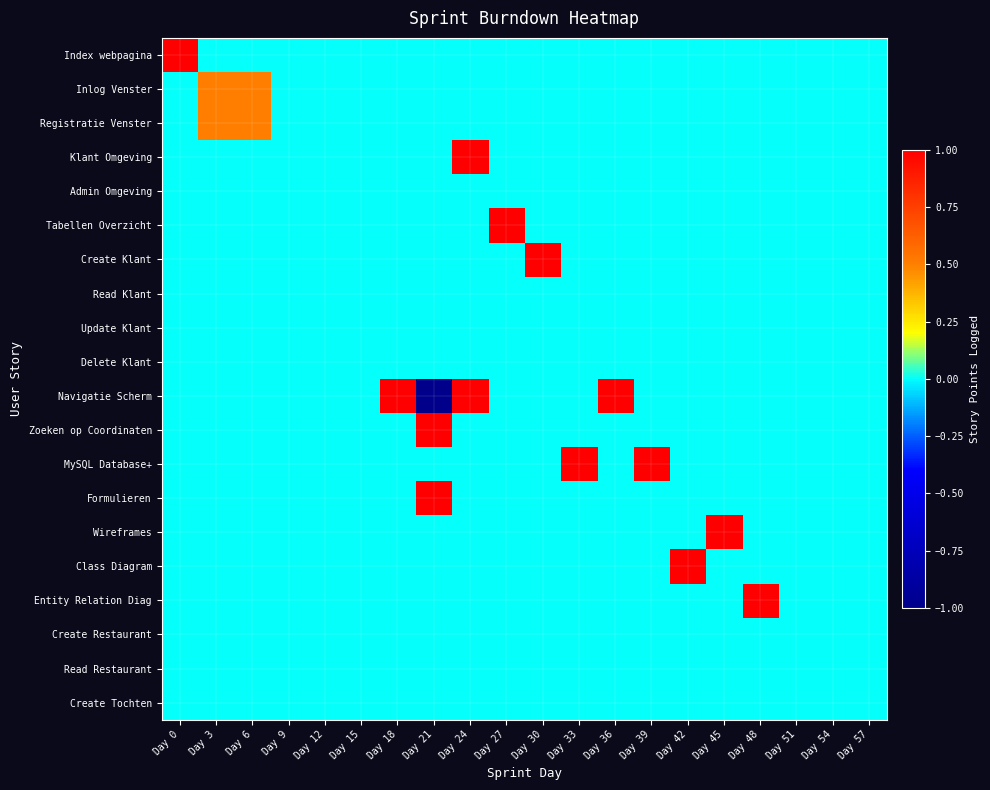

Reading right to left, list all the values displayed in this chart.

Index webpagina: Day 57=0.0	Day 54=0.0	Day 51=0.0	Day 48=0.0	Day 45=0.0	Day 42=0.0	Day 39=0.0	Day 36=0.0	Day 33=0.0	Day 30=0.0	Day 27=0.0	Day 24=0.0	Day 21=0.0	Day 18=0.0	Day 15=0.0	Day 12=0.0	Day 9=0.0	Day 6=0.0	Day 3=0.0	Day 0=1.0
Inlog Venster: Day 57=0.0	Day 54=0.0	Day 51=0.0	Day 48=0.0	Day 45=0.0	Day 42=0.0	Day 39=0.0	Day 36=0.0	Day 33=0.0	Day 30=0.0	Day 27=0.0	Day 24=0.0	Day 21=0.0	Day 18=0.0	Day 15=0.0	Day 12=0.0	Day 9=0.0	Day 6=0.5	Day 3=0.5	Day 0=0.0
Registratie Venster: Day 57=0.0	Day 54=0.0	Day 51=0.0	Day 48=0.0	Day 45=0.0	Day 42=0.0	Day 39=0.0	Day 36=0.0	Day 33=0.0	Day 30=0.0	Day 27=0.0	Day 24=0.0	Day 21=0.0	Day 18=0.0	Day 15=0.0	Day 12=0.0	Day 9=0.0	Day 6=0.5	Day 3=0.5	Day 0=0.0
Klant Omgeving: Day 57=0.0	Day 54=0.0	Day 51=0.0	Day 48=0.0	Day 45=0.0	Day 42=0.0	Day 39=0.0	Day 36=0.0	Day 33=0.0	Day 30=0.0	Day 27=0.0	Day 24=1.0	Day 21=0.0	Day 18=0.0	Day 15=0.0	Day 12=0.0	Day 9=0.0	Day 6=0.0	Day 3=0.0	Day 0=0.0
Admin Omgeving: Day 57=0.0	Day 54=0.0	Day 51=0.0	Day 48=0.0	Day 45=0.0	Day 42=0.0	Day 39=0.0	Day 36=0.0	Day 33=0.0	Day 30=0.0	Day 27=0.0	Day 24=0.0	Day 21=0.0	Day 18=0.0	Day 15=0.0	Day 12=0.0	Day 9=0.0	Day 6=0.0	Day 3=0.0	Day 0=0.0
Tabellen Overzicht: Day 57=0.0	Day 54=0.0	Day 51=0.0	Day 48=0.0	Day 45=0.0	Day 42=0.0	Day 39=0.0	Day 36=0.0	Day 33=0.0	Day 30=0.0	Day 27=1.0	Day 24=0.0	Day 21=0.0	Day 18=0.0	Day 15=0.0	Day 12=0.0	Day 9=0.0	Day 6=0.0	Day 3=0.0	Day 0=0.0
Create Klant: Day 57=0.0	Day 54=0.0	Day 51=0.0	Day 48=0.0	Day 45=0.0	Day 42=0.0	Day 39=0.0	Day 36=0.0	Day 33=0.0	Day 30=1.0	Day 27=0.0	Day 24=0.0	Day 21=0.0	Day 18=0.0	Day 15=0.0	Day 12=0.0	Day 9=0.0	Day 6=0.0	Day 3=0.0	Day 0=0.0
Read Klant: Day 57=0.0	Day 54=0.0	Day 51=0.0	Day 48=0.0	Day 45=0.0	Day 42=0.0	Day 39=0.0	Day 36=0.0	Day 33=0.0	Day 30=0.0	Day 27=0.0	Day 24=0.0	Day 21=0.0	Day 18=0.0	Day 15=0.0	Day 12=0.0	Day 9=0.0	Day 6=0.0	Day 3=0.0	Day 0=0.0
Update Klant: Day 57=0.0	Day 54=0.0	Day 51=0.0	Day 48=0.0	Day 45=0.0	Day 42=0.0	Day 39=0.0	Day 36=0.0	Day 33=0.0	Day 30=0.0	Day 27=0.0	Day 24=0.0	Day 21=0.0	Day 18=0.0	Day 15=0.0	Day 12=0.0	Day 9=0.0	Day 6=0.0	Day 3=0.0	Day 0=0.0
Delete Klant: Day 57=0.0	Day 54=0.0	Day 51=0.0	Day 48=0.0	Day 45=0.0	Day 42=0.0	Day 39=0.0	Day 36=0.0	Day 33=0.0	Day 30=0.0	Day 27=0.0	Day 24=0.0	Day 21=0.0	Day 18=0.0	Day 15=0.0	Day 12=0.0	Day 9=0.0	Day 6=0.0	Day 3=0.0	Day 0=0.0
Navigatie Scherm: Day 57=0.0	Day 54=0.0	Day 51=0.0	Day 48=0.0	Day 45=0.0	Day 42=0.0	Day 39=0.0	Day 36=1.0	Day 33=0.0	Day 30=0.0	Day 27=0.0	Day 24=1.0	Day 21=-1.0	Day 18=1.0	Day 15=0.0	Day 12=0.0	Day 9=0.0	Day 6=0.0	Day 3=0.0	Day 0=0.0
Zoeken op Coordinaten: Day 57=0.0	Day 54=0.0	Day 51=0.0	Day 48=0.0	Day 45=0.0	Day 42=0.0	Day 39=0.0	Day 36=0.0	Day 33=0.0	Day 30=0.0	Day 27=0.0	Day 24=0.0	Day 21=1.0	Day 18=0.0	Day 15=0.0	Day 12=0.0	Day 9=0.0	Day 6=0.0	Day 3=0.0	Day 0=0.0
MySQL Database+: Day 57=0.0	Day 54=0.0	Day 51=0.0	Day 48=0.0	Day 45=0.0	Day 42=0.0	Day 39=1.0	Day 36=0.0	Day 33=1.0	Day 30=0.0	Day 27=0.0	Day 24=0.0	Day 21=0.0	Day 18=0.0	Day 15=0.0	Day 12=0.0	Day 9=0.0	Day 6=0.0	Day 3=0.0	Day 0=0.0
Formulieren: Day 57=0.0	Day 54=0.0	Day 51=0.0	Day 48=0.0	Day 45=0.0	Day 42=0.0	Day 39=0.0	Day 36=0.0	Day 33=0.0	Day 30=0.0	Day 27=0.0	Day 24=0.0	Day 21=1.0	Day 18=0.0	Day 15=0.0	Day 12=0.0	Day 9=0.0	Day 6=0.0	Day 3=0.0	Day 0=0.0
Wireframes: Day 57=0.0	Day 54=0.0	Day 51=0.0	Day 48=0.0	Day 45=1.0	Day 42=0.0	Day 39=0.0	Day 36=0.0	Day 33=0.0	Day 30=0.0	Day 27=0.0	Day 24=0.0	Day 21=0.0	Day 18=0.0	Day 15=0.0	Day 12=0.0	Day 9=0.0	Day 6=0.0	Day 3=0.0	Day 0=0.0
Class Diagram: Day 57=0.0	Day 54=0.0	Day 51=0.0	Day 48=0.0	Day 45=0.0	Day 42=1.0	Day 39=0.0	Day 36=0.0	Day 33=0.0	Day 30=0.0	Day 27=0.0	Day 24=0.0	Day 21=0.0	Day 18=0.0	Day 15=0.0	Day 12=0.0	Day 9=0.0	Day 6=0.0	Day 3=0.0	Day 0=0.0
Entity Relation Diag: Day 57=0.0	Day 54=0.0	Day 51=0.0	Day 48=1.0	Day 45=0.0	Day 42=0.0	Day 39=0.0	Day 36=0.0	Day 33=0.0	Day 30=0.0	Day 27=0.0	Day 24=0.0	Day 21=0.0	Day 18=0.0	Day 15=0.0	Day 12=0.0	Day 9=0.0	Day 6=0.0	Day 3=0.0	Day 0=0.0
Create Restaurant: Day 57=0.0	Day 54=0.0	Day 51=0.0	Day 48=0.0	Day 45=0.0	Day 42=0.0	Day 39=0.0	Day 36=0.0	Day 33=0.0	Day 30=0.0	Day 27=0.0	Day 24=0.0	Day 21=0.0	Day 18=0.0	Day 15=0.0	Day 12=0.0	Day 9=0.0	Day 6=0.0	Day 3=0.0	Day 0=0.0
Read Restaurant: Day 57=0.0	Day 54=0.0	Day 51=0.0	Day 48=0.0	Day 45=0.0	Day 42=0.0	Day 39=0.0	Day 36=0.0	Day 33=0.0	Day 30=0.0	Day 27=0.0	Day 24=0.0	Day 21=0.0	Day 18=0.0	Day 15=0.0	Day 12=0.0	Day 9=0.0	Day 6=0.0	Day 3=0.0	Day 0=0.0
Create Tochten: Day 57=0.0	Day 54=0.0	Day 51=0.0	Day 48=0.0	Day 45=0.0	Day 42=0.0	Day 39=0.0	Day 36=0.0	Day 33=0.0	Day 30=0.0	Day 27=0.0	Day 24=0.0	Day 21=0.0	Day 18=0.0	Day 15=0.0	Day 12=0.0	Day 9=0.0	Day 6=0.0	Day 3=0.0	Day 0=0.0